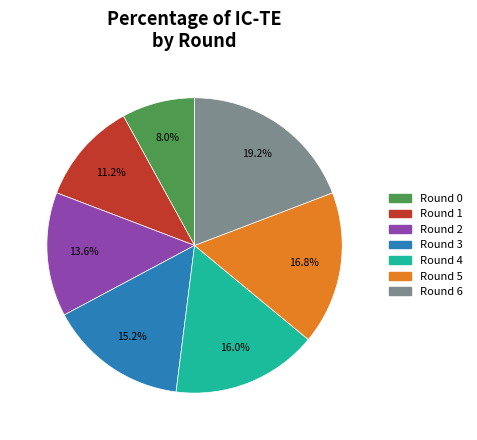

What percentage is NOT represented by Round 0?

92.0%